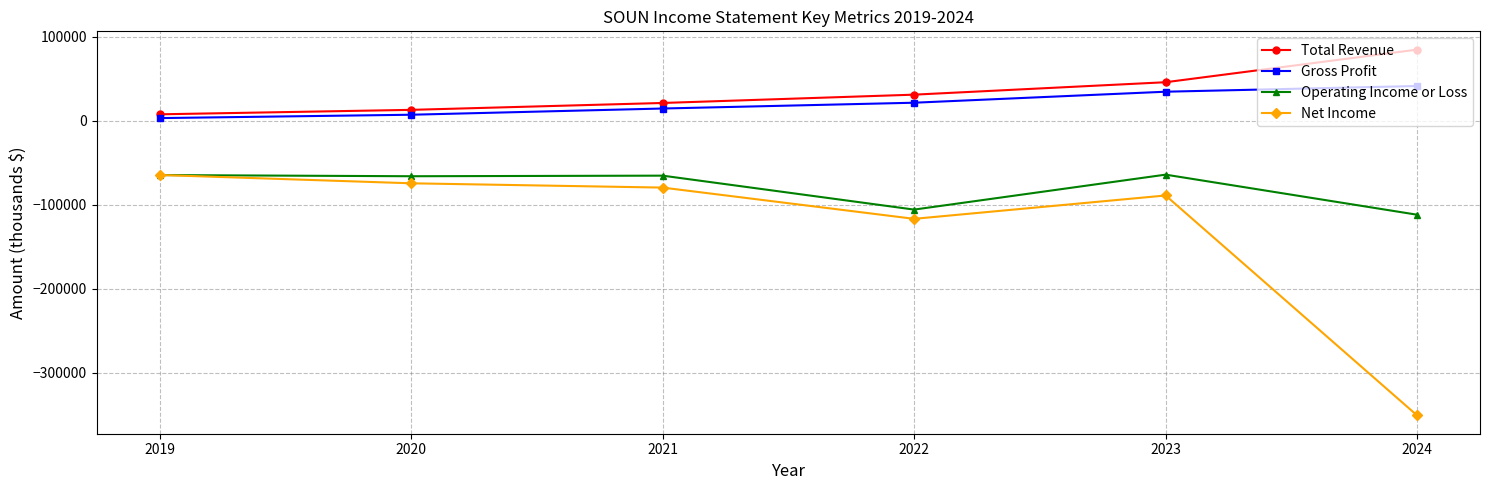

How many lines are shown in the chart?

4